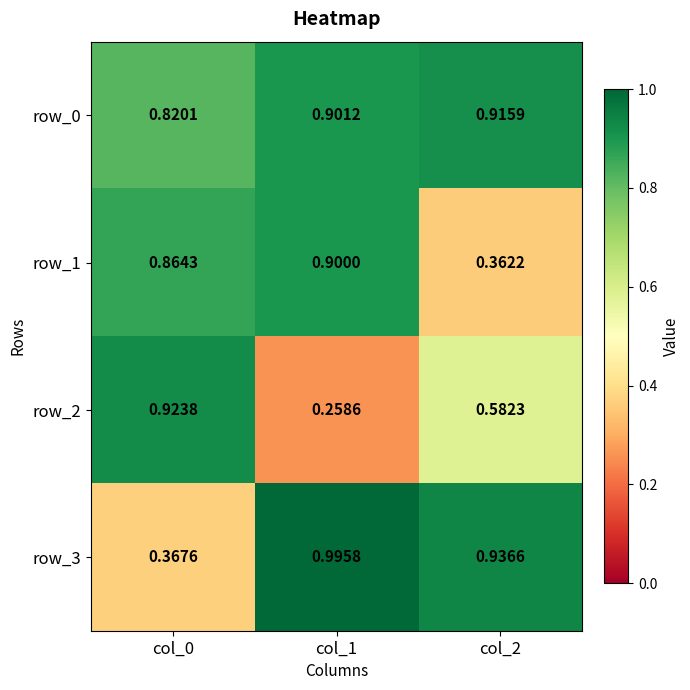

Is the value of row_3 at col_0 greater than the value of row_0 at col_2?

No